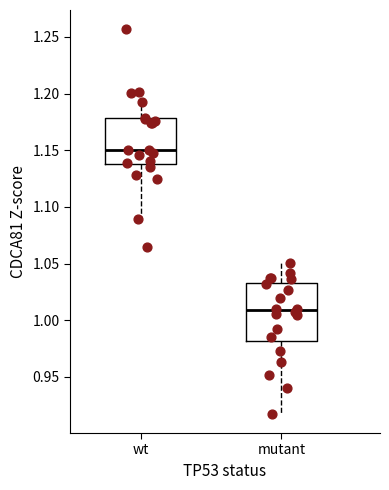

Where does the lower whisker of the box for wt end on the y-axis? The values are not printed on the chart, so give them approximately, as read against the axis.

1.090